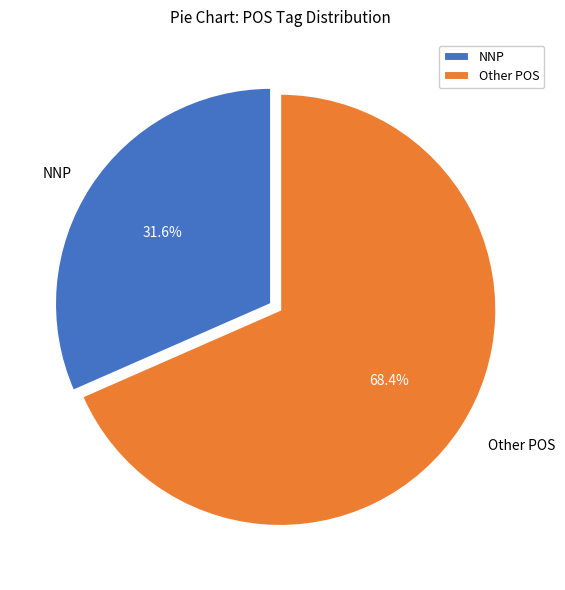

Does Other POS account for over 50% of the chart?

Yes